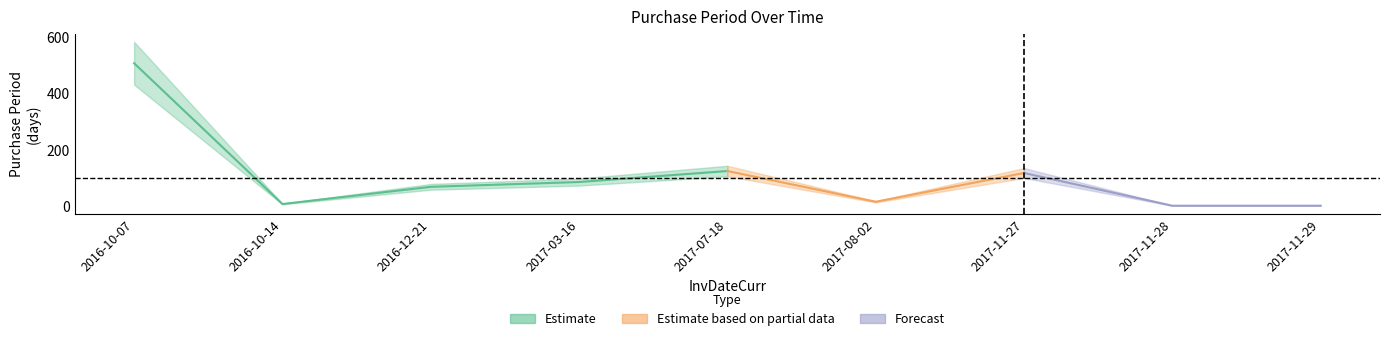

What is the label of the 4th point from the right?

2017-08-02